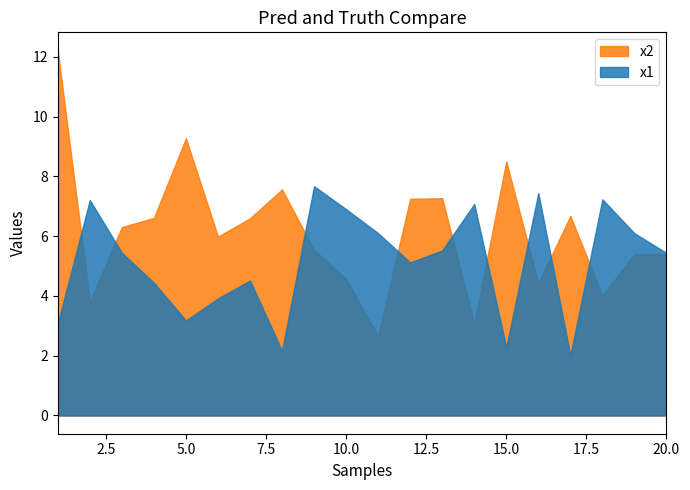

How many lines are shown in the chart?

2